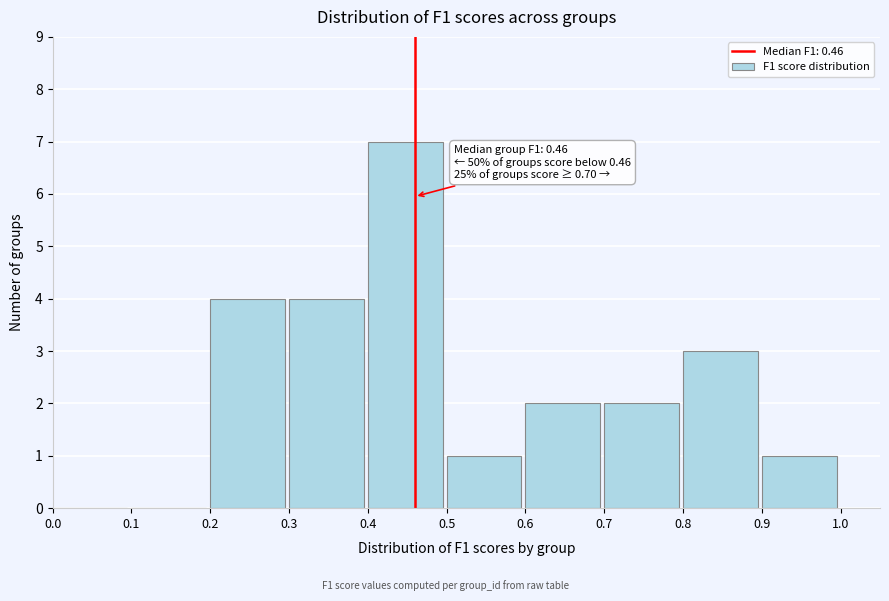

Which range on the x-axis has the tallest bar?

0.4 to 0.5